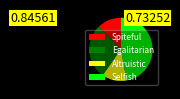

Which slice is the largest?

Selfish